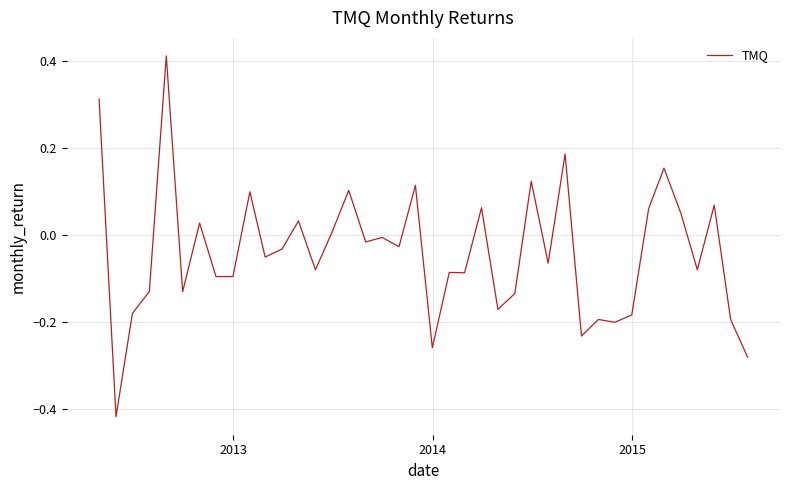

What is the difference between the maximum and minimum values?

0.8